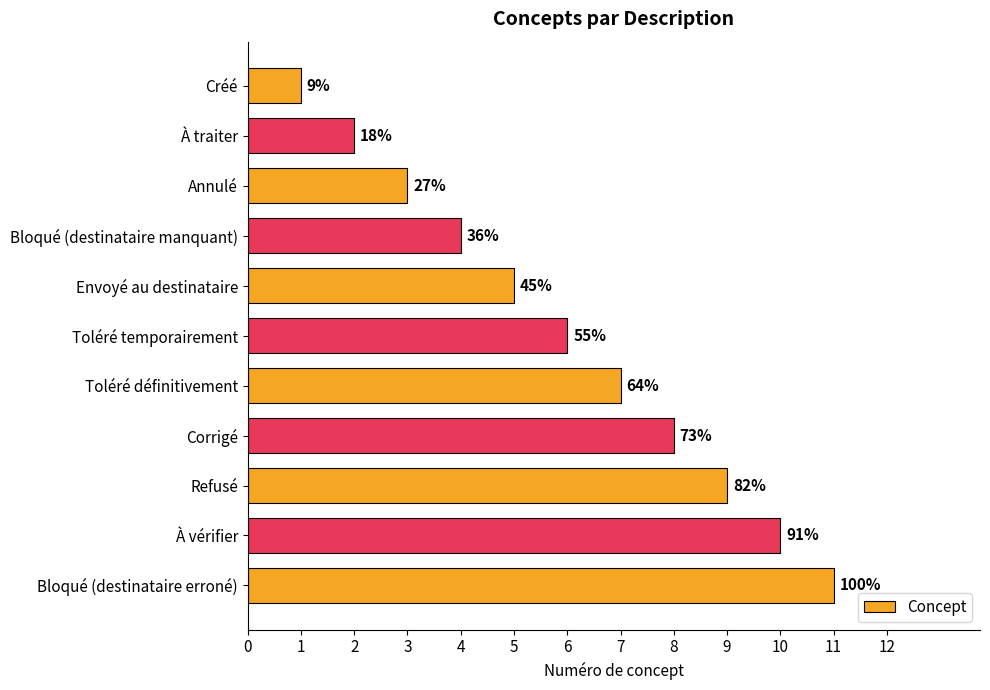

Does the chart contain any negative values?

No